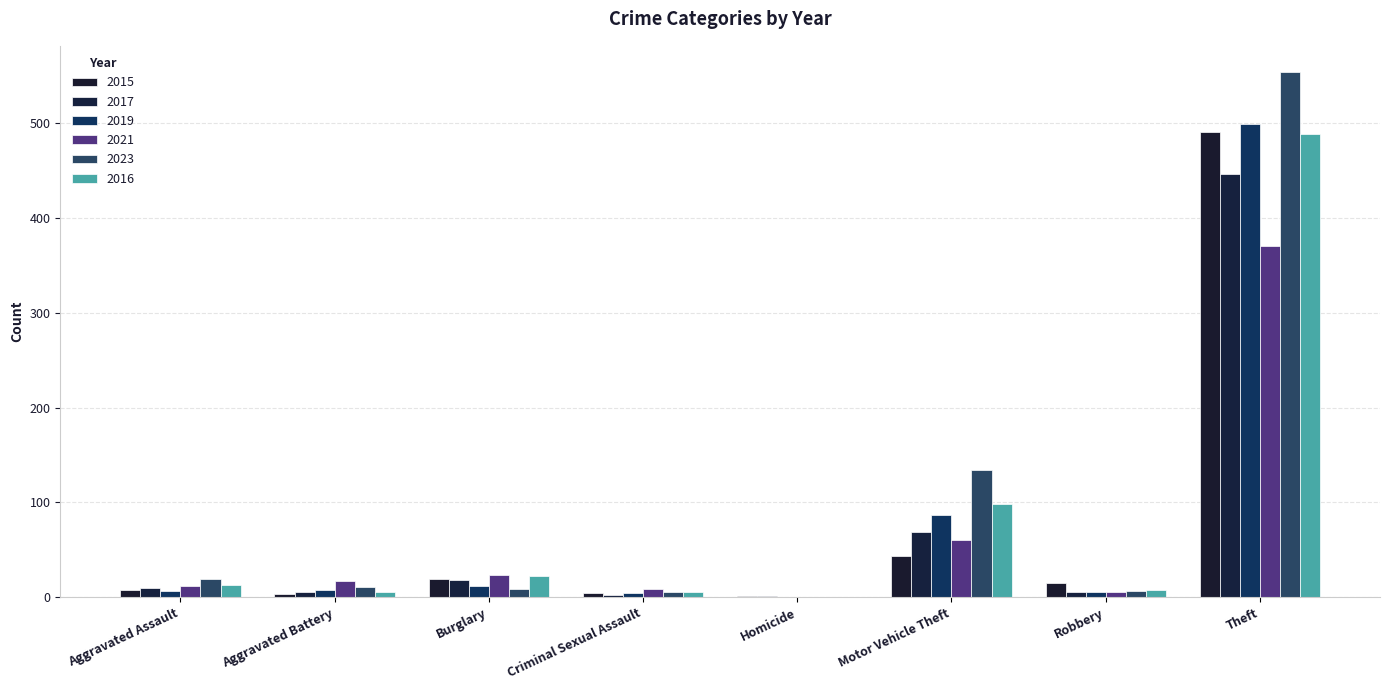

What position from the right is Homicide?

4